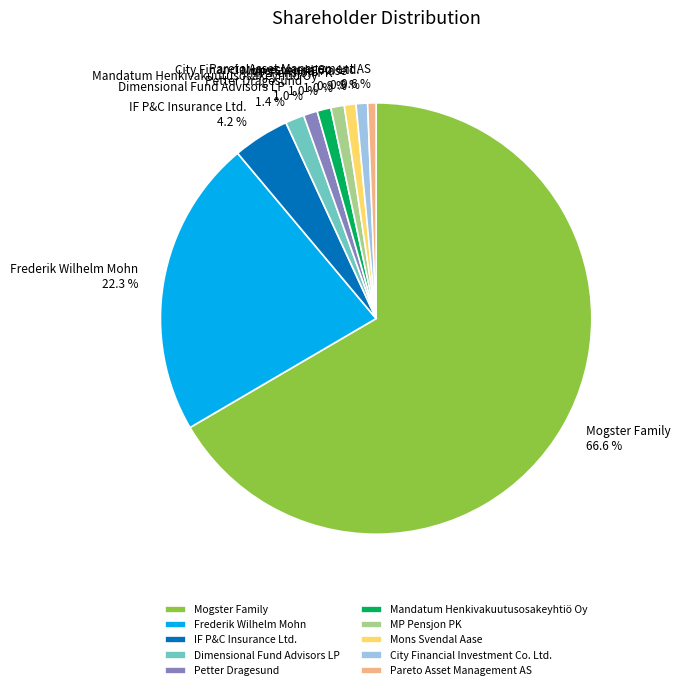

Approximately how many times larger is the value at Mogster Family compared to Frederik Wilhelm Mohn?

3.0